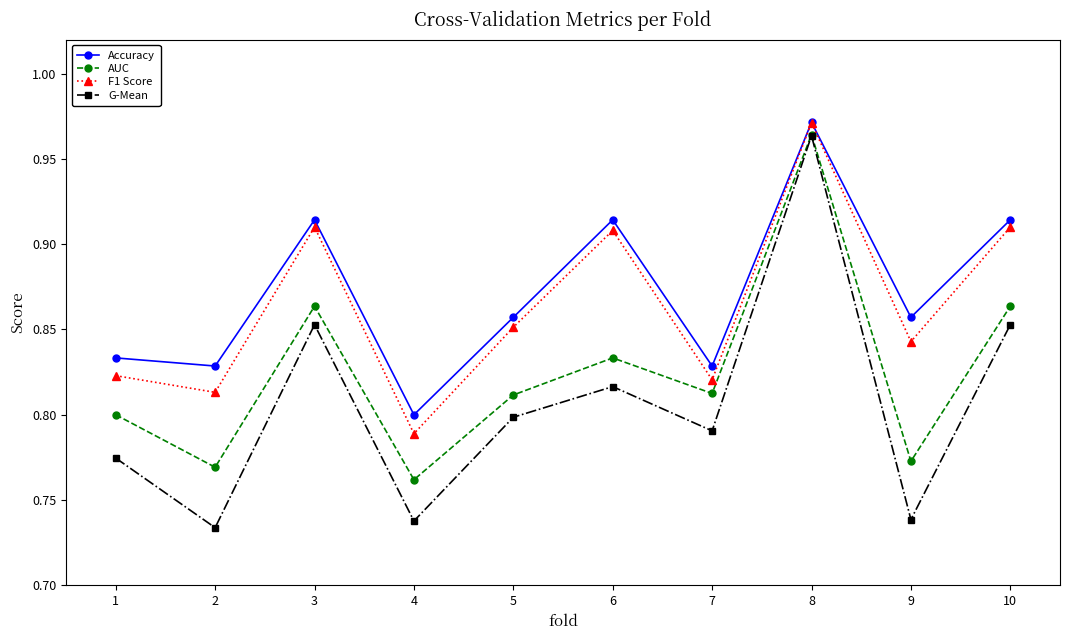

Which category has the lowest value in the F1 Score series?

4